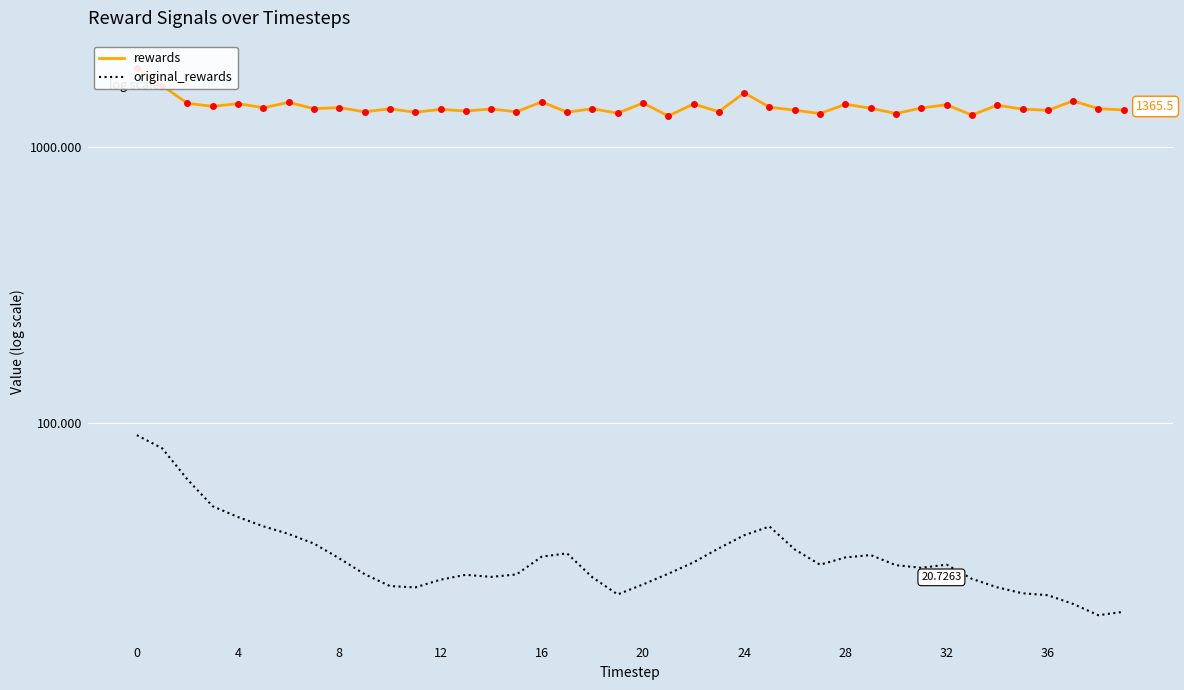

True or false: original_rewards and rewards cross at least once.

False